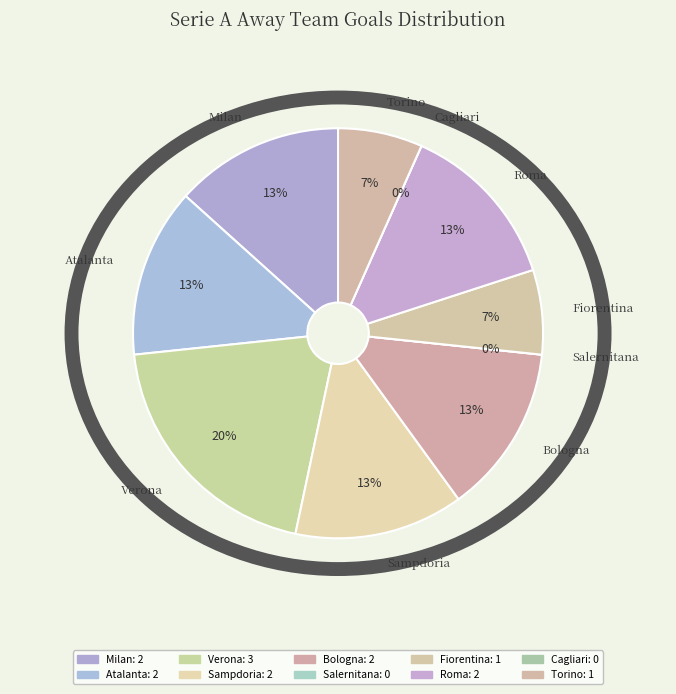

Is the sum of Salernitana and Fiorentina greater than half?

No